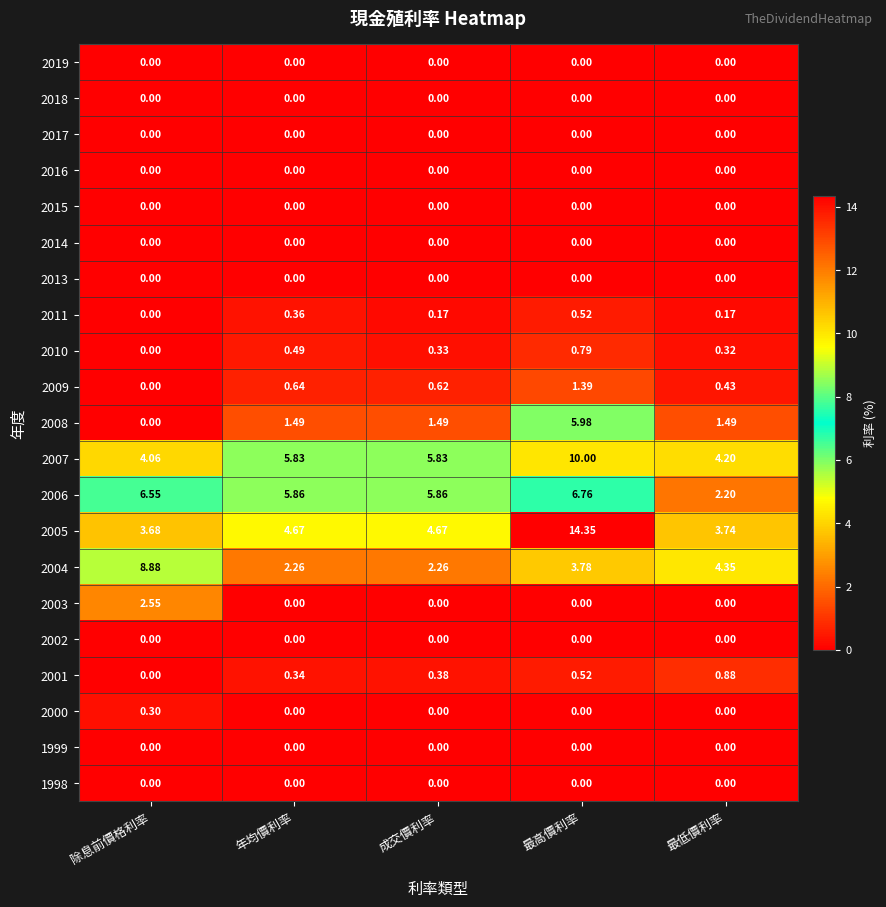

Is the value of 2006 at 年均價利率 greater than the value of 2019 at 成交價利率?

Yes